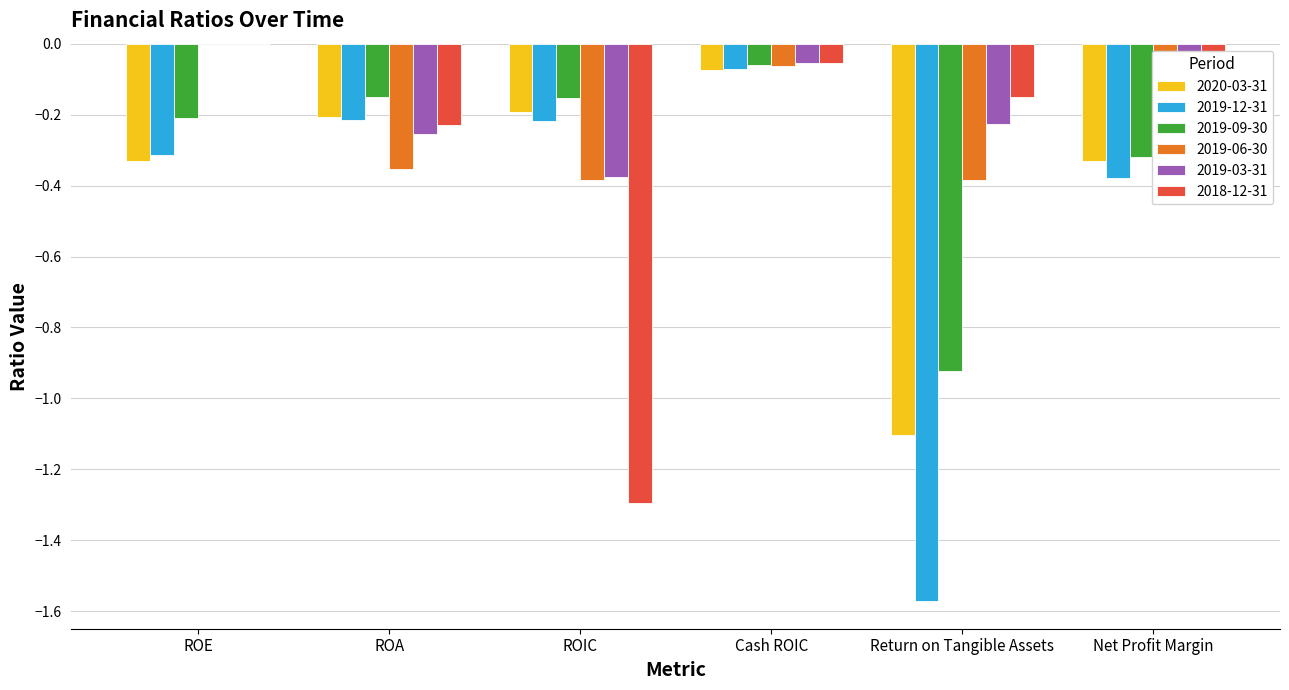

Which label corresponds to the largest value in the chart?

ROE